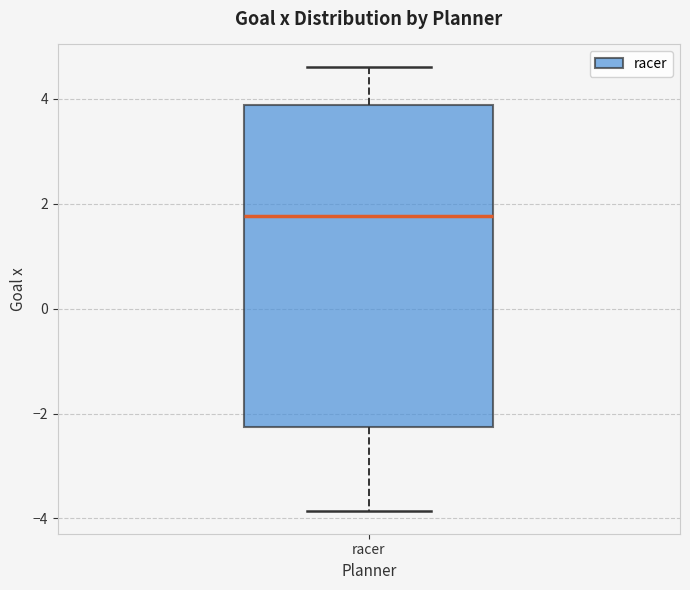

Transcribe this box plot: give where the median line is, the range the box spans, and where the two whiskers end, as read against the y-axis. The values are not printed on the chart, so give them approximately, as read against the axis.

median 1.8, box -2.2 to 3.8, whiskers -3.8 to 4.6